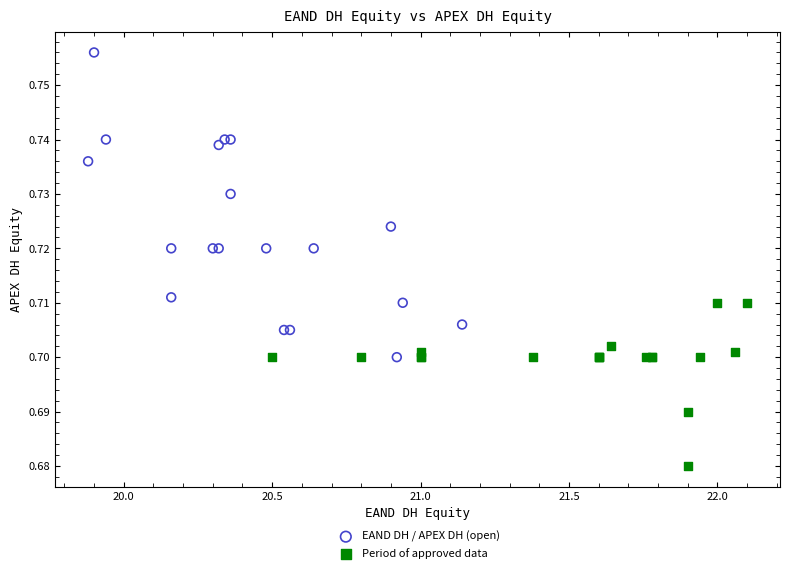

Which series reaches the minimum Y coordinate?

Period of approved data